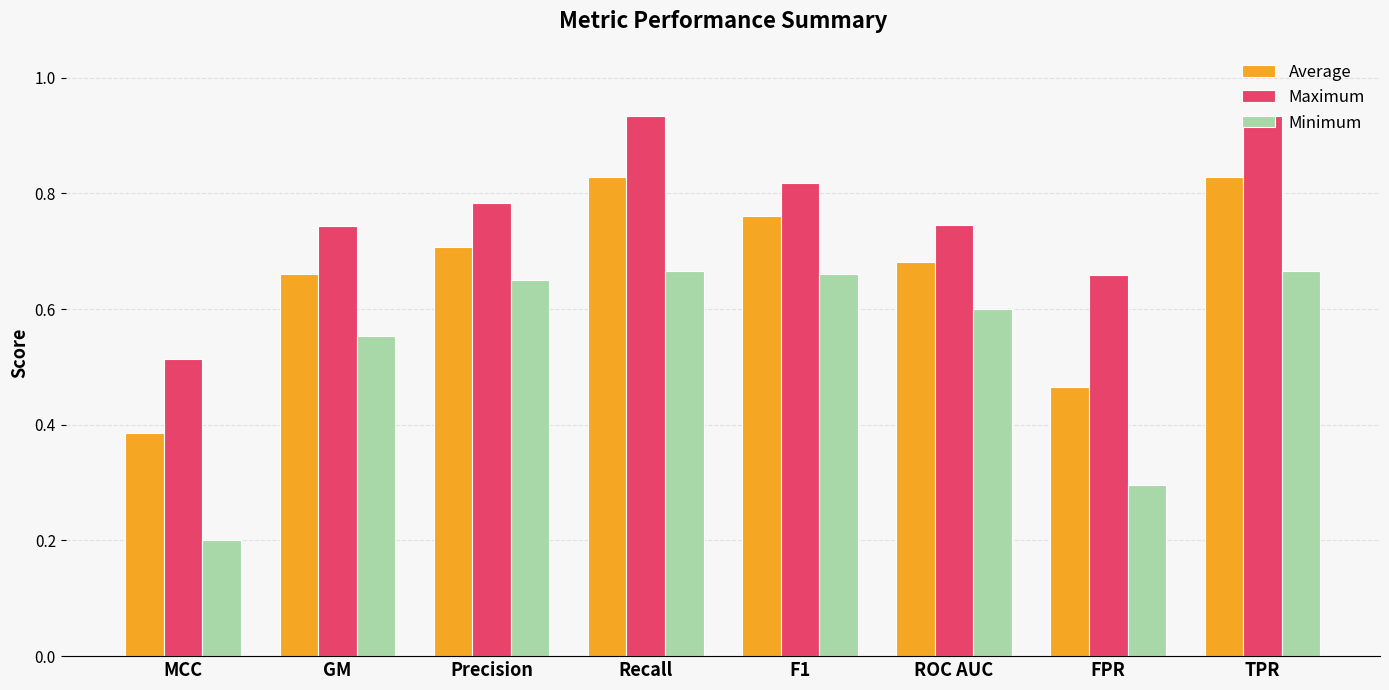

What is the total value across all series at F1?

2.2